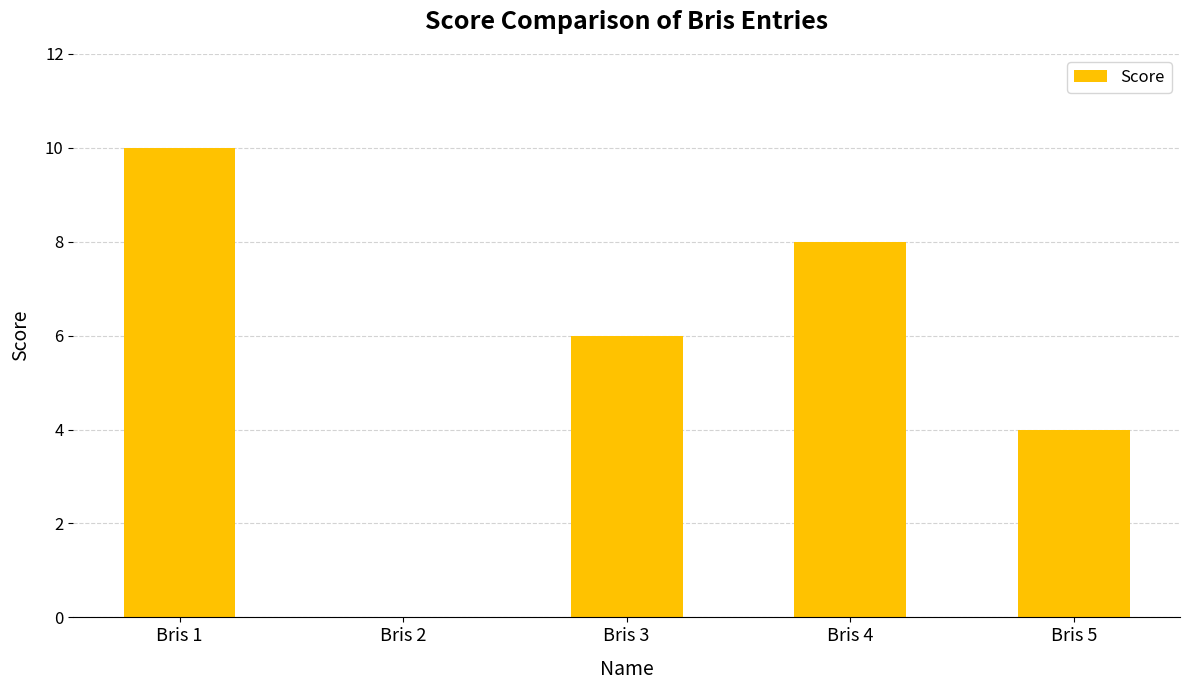

Reading right to left, what are all the values shown in this chart?

4	8	6	0	10